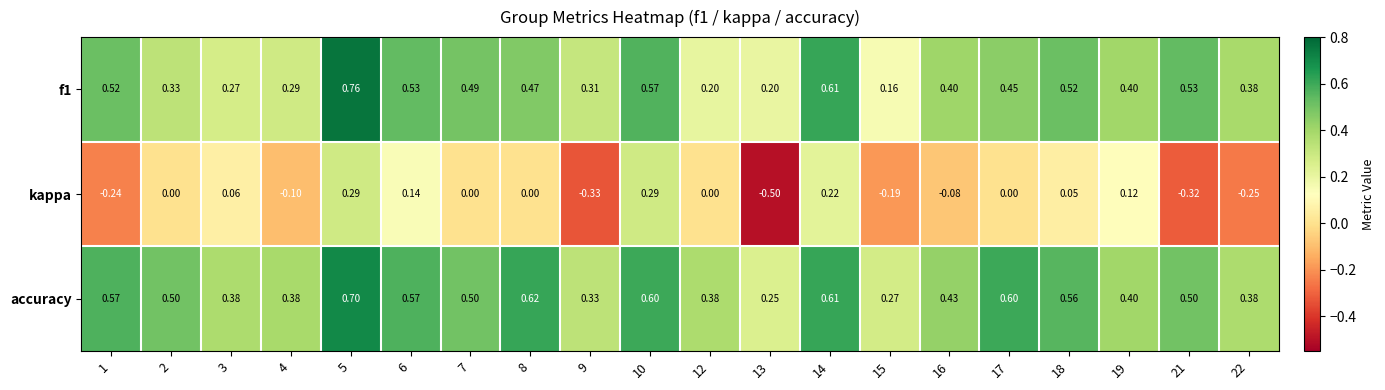

Which series has the largest total across all categories?

accuracy